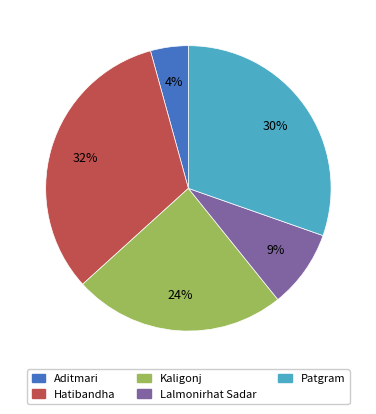

Count the number of slices in the pie.

5